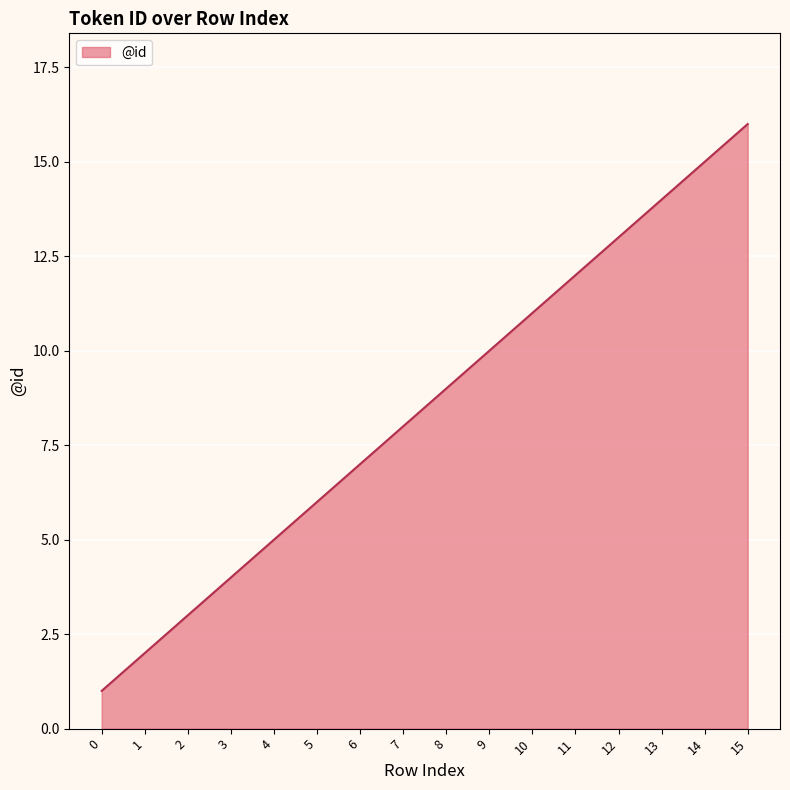

What is the difference between the maximum and minimum values?

15